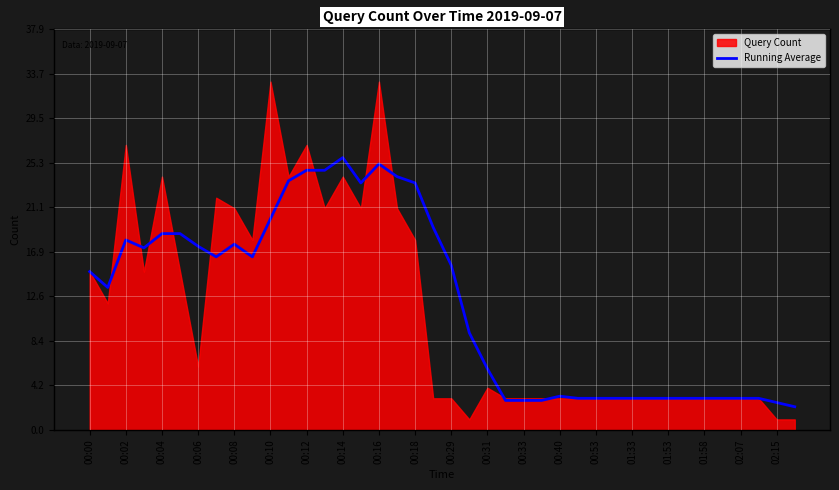

True or false: Running Average has a value of 18.0 at 00:02.

True